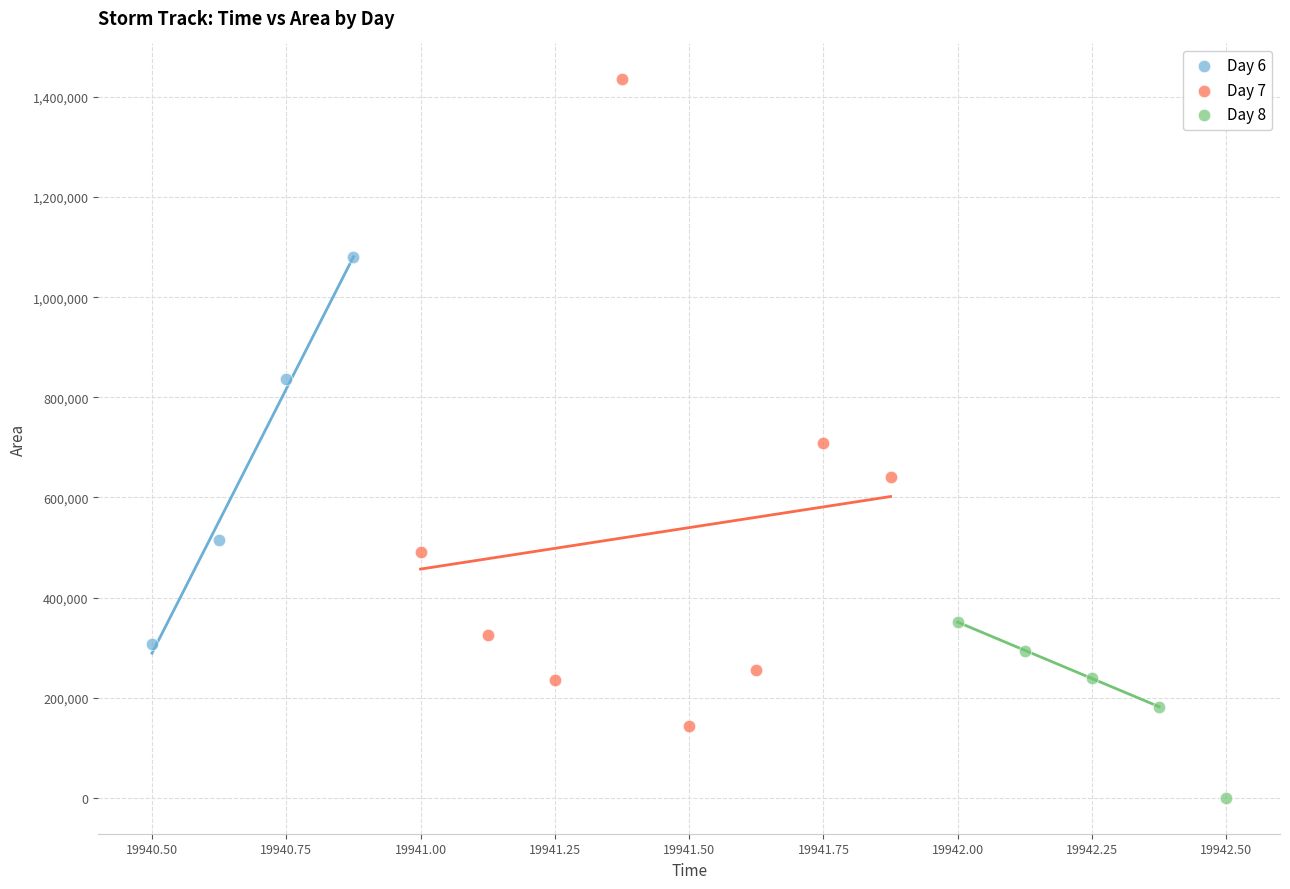

Which series contains the highest Y value?

Day 7